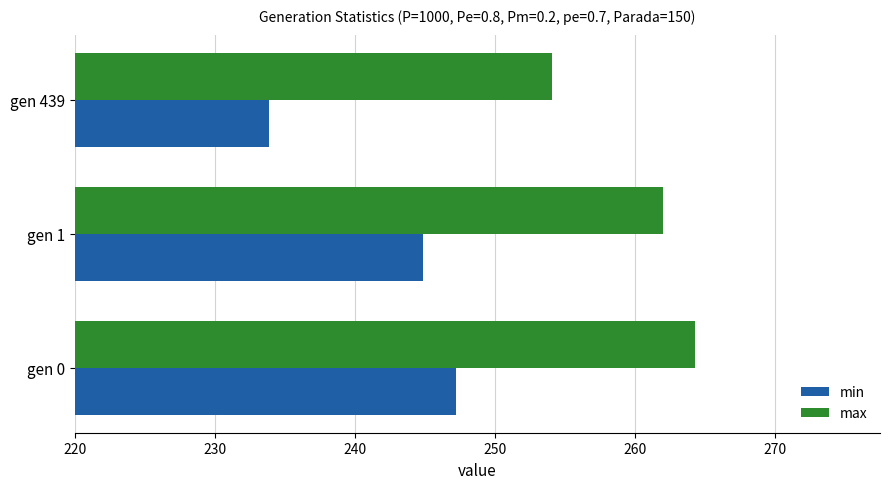

True or false: max has a value of 422.7 at gen 0.

False